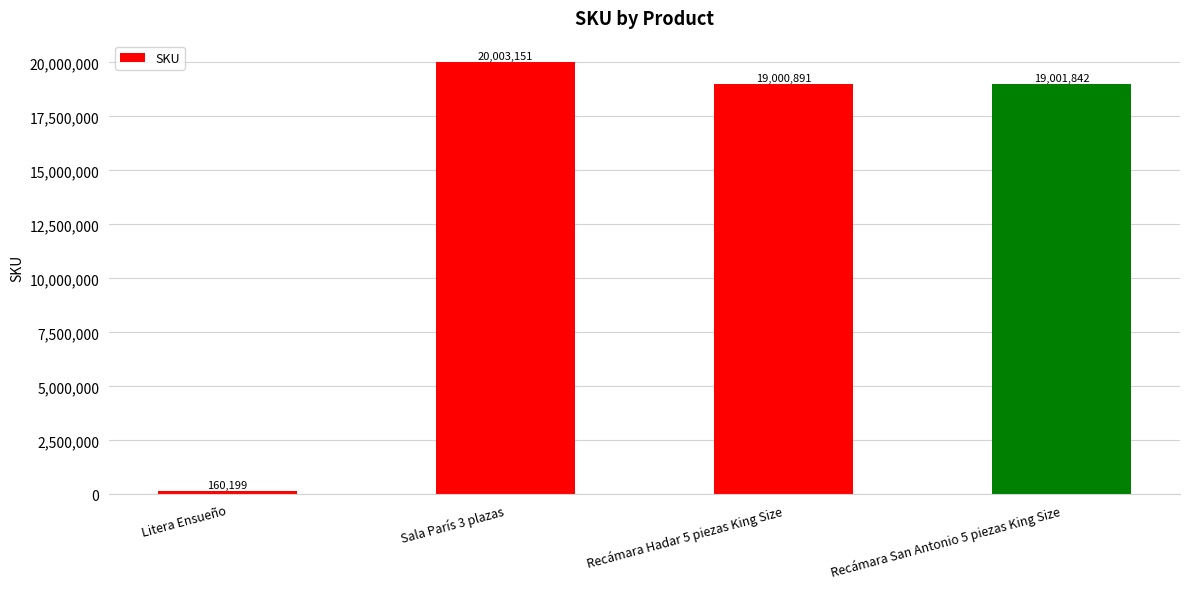

What is the ratio of the value at Sala París 3 plazas to the value at Recámara San Antonio 5 piezas King Size?

1.1